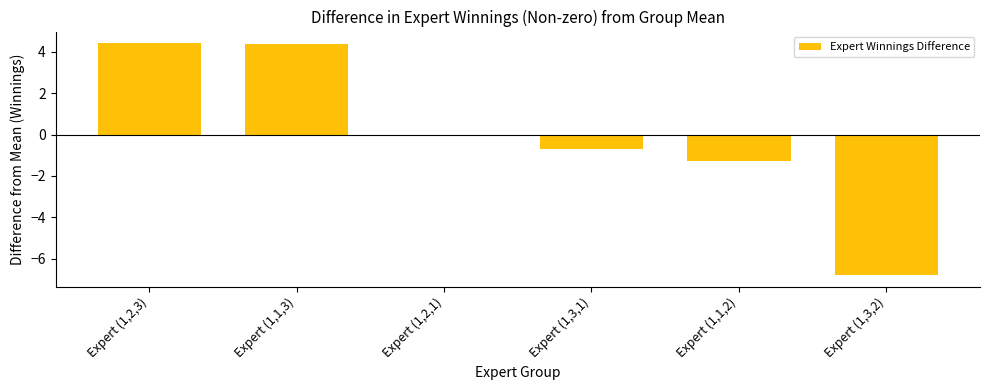

What is the greatest value displayed?

4.4